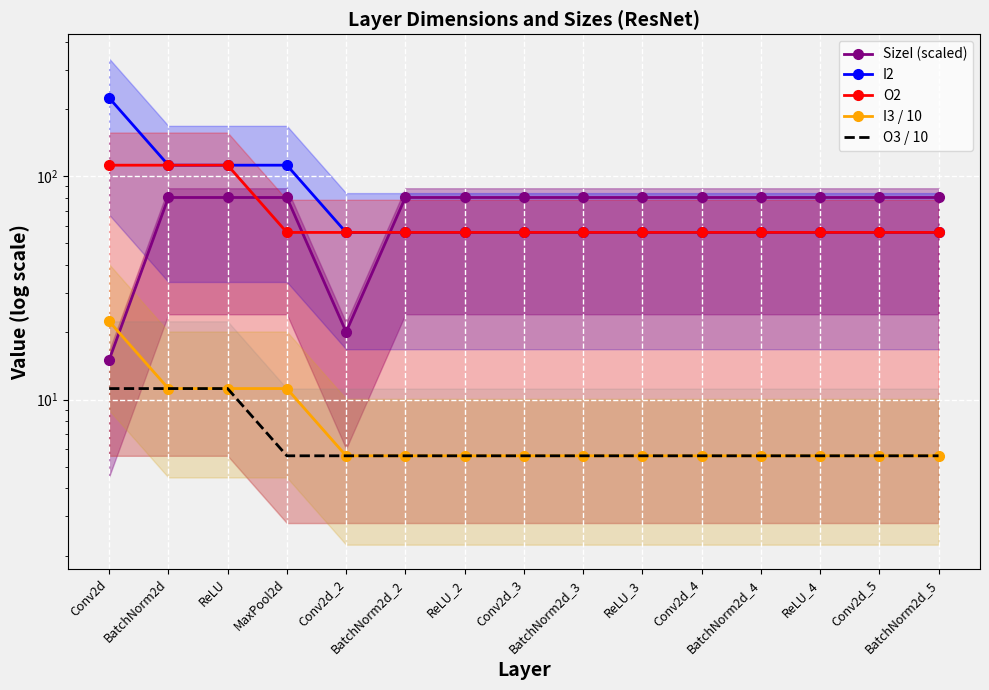

The value of O3 / 10 at BatchNorm2d is 4.7. True or false?

False